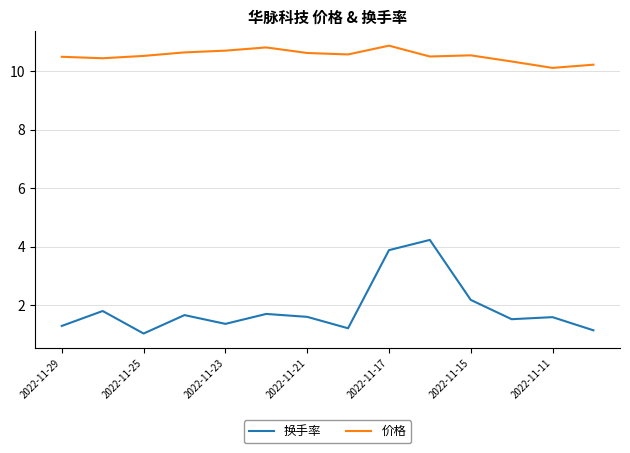

True or false: 价格 and 换手率 cross at least once.

False